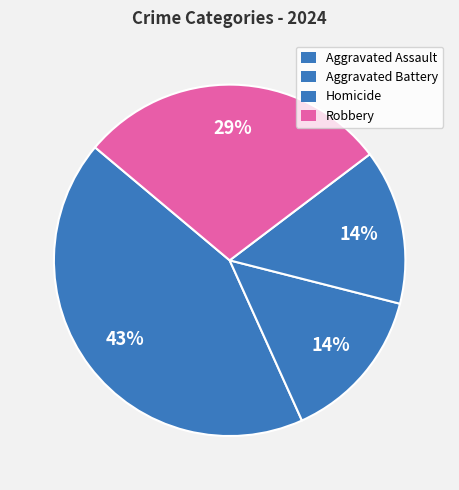

Approximately how many times larger is the value at Homicide compared to Robbery?

0.5